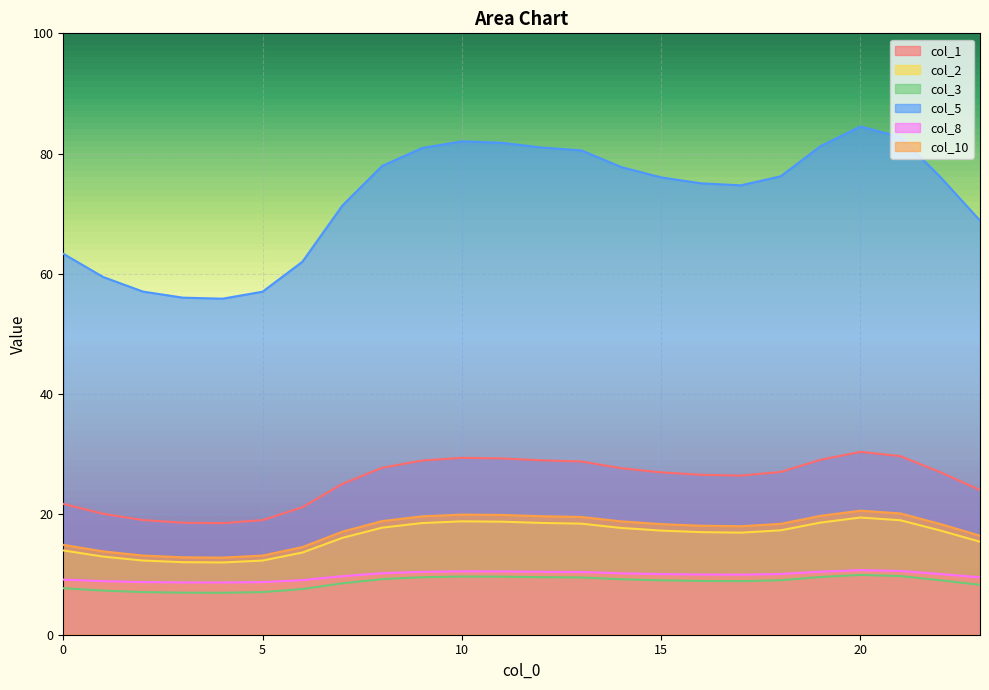

How many lines are shown in the chart?

6